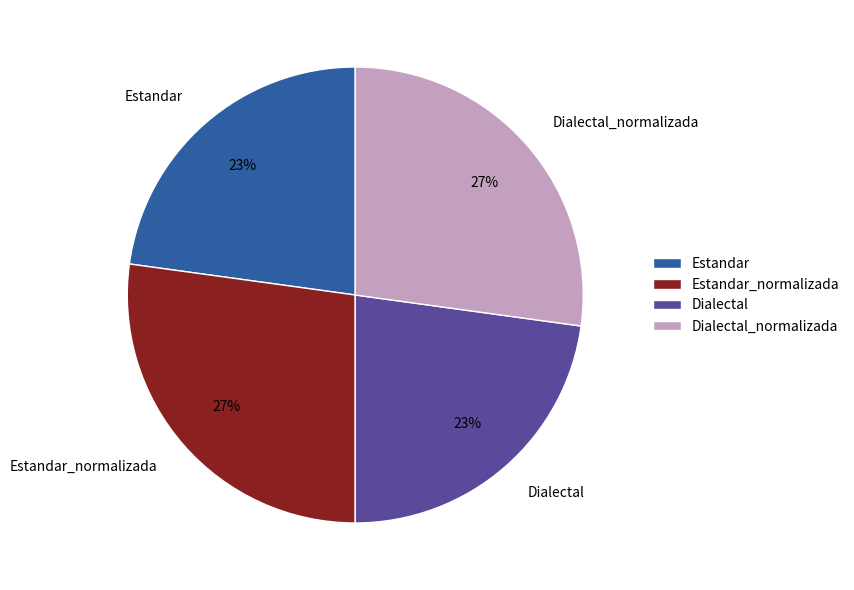

To the nearest percent, what is the difference between the largest and smallest slice percentages?

4%